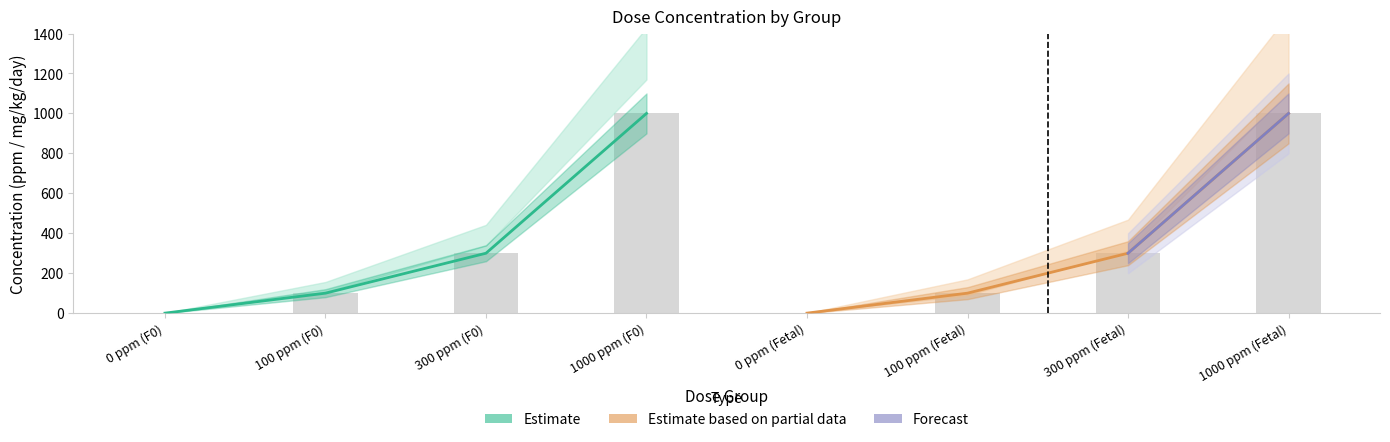

At which label is F0 conc (ppm) closest to 500?

300 ppm (F0)